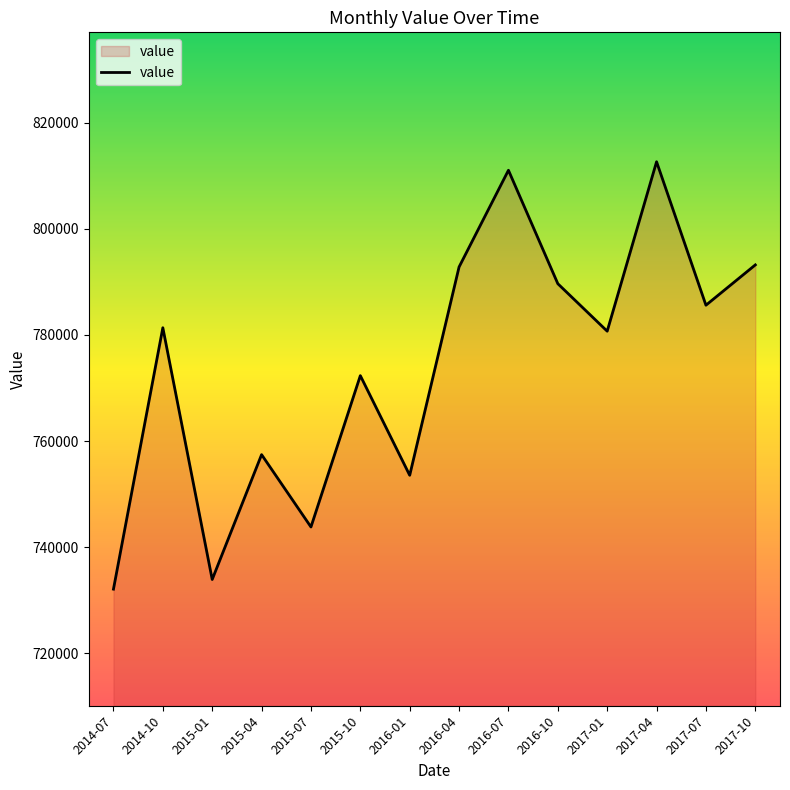

Read the value at 2014-07, to the nearest 100.

732100